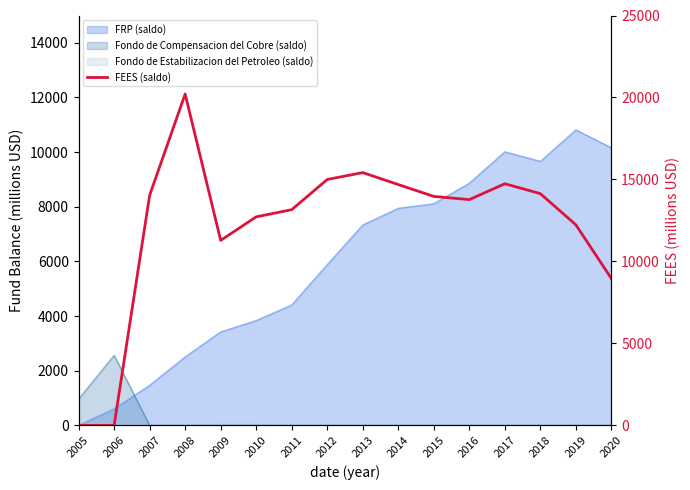

Count the number of categories in the chart.

16